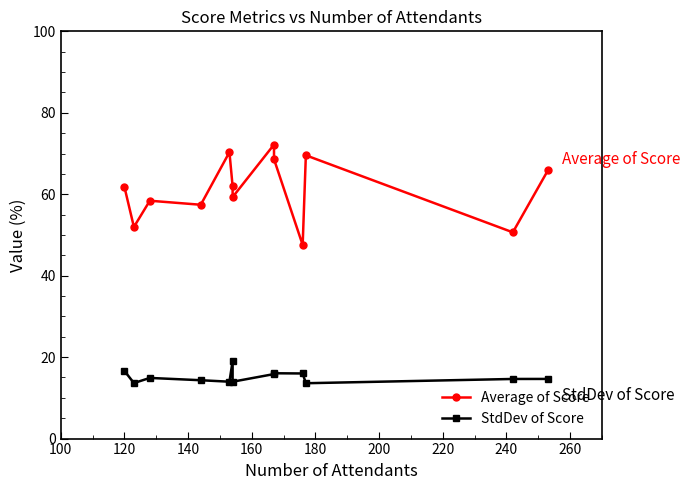

What is the smallest value displayed?

13.6